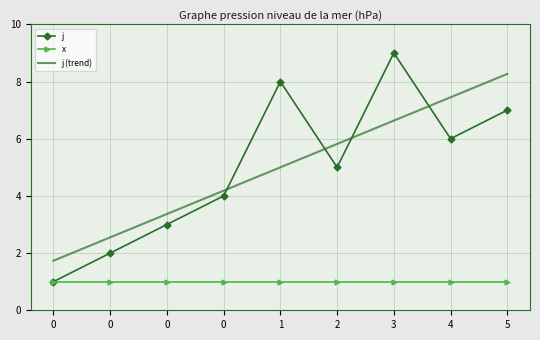

Reading left to right, list all the values displayed in this chart.

j: 0=1.0	0=2.0	0=3.0	0=4.0	1=8.0	2=5.0	3=9.0	4=6.0	5=7.0
x: 0=1.0	0=1.0	0=1.0	0=1.0	1=1.0	2=1.0	3=1.0	4=1.0	5=1.0
j (trend): 0=1.7	0=2.5	0=3.4	0=4.2	1=5.0	2=5.8	3=6.6	4=7.4	5=8.3